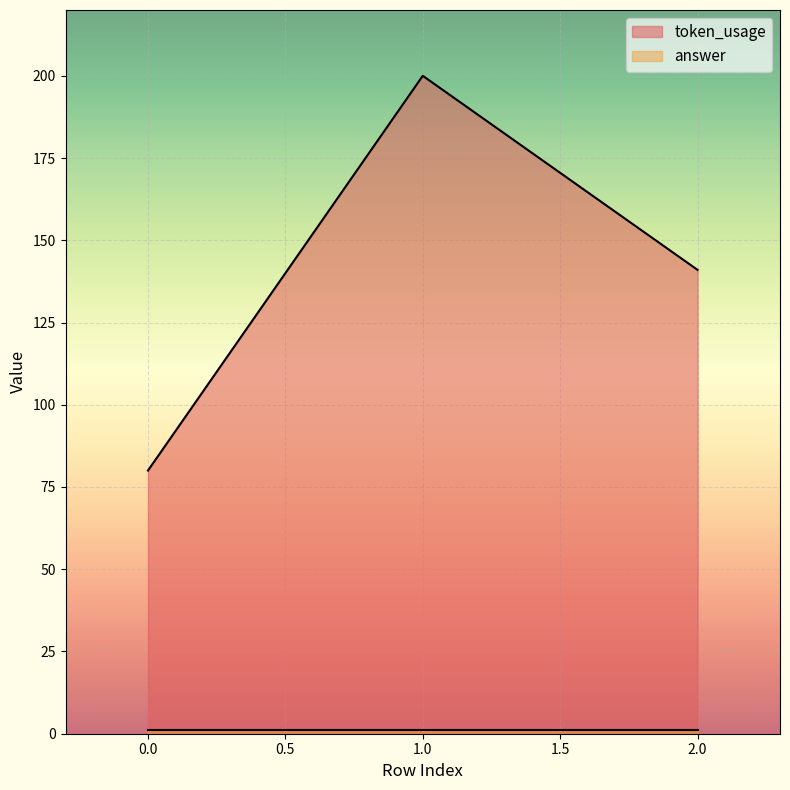

The chart shows a value of 200 at 1. True or false?

True